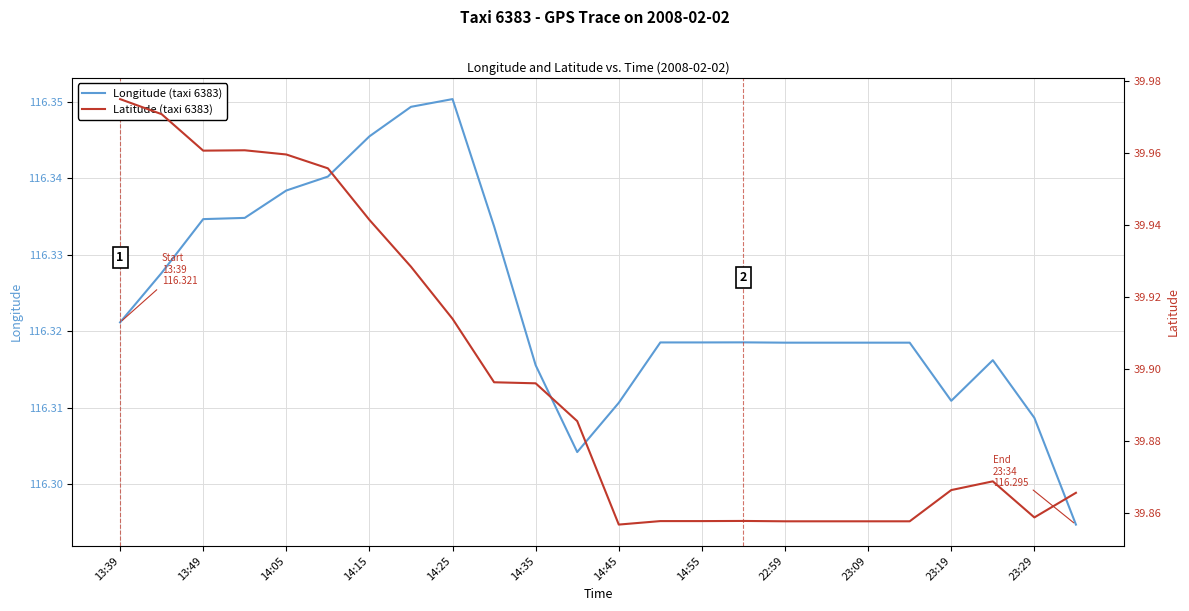

Between 13:39 and 17, which is larger?

13:39